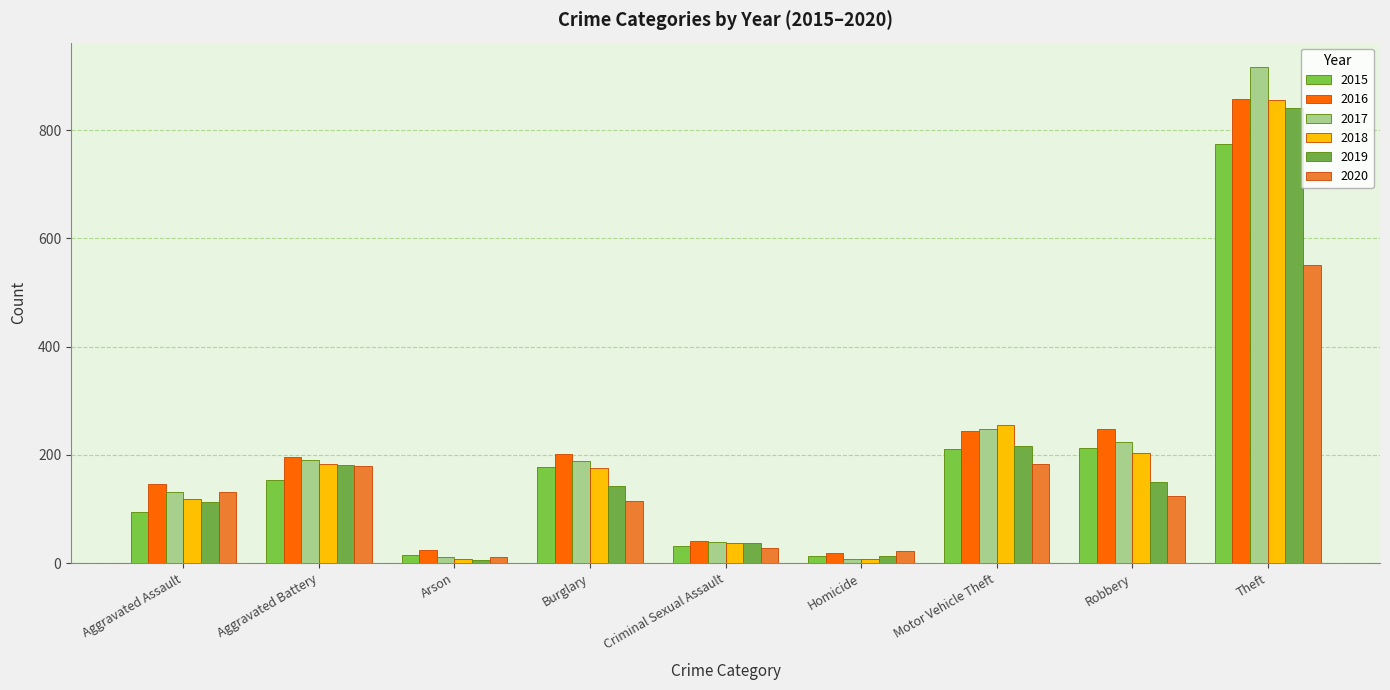

Which series changed the most between Aggravated Battery and Criminal Sexual Assault?

2016